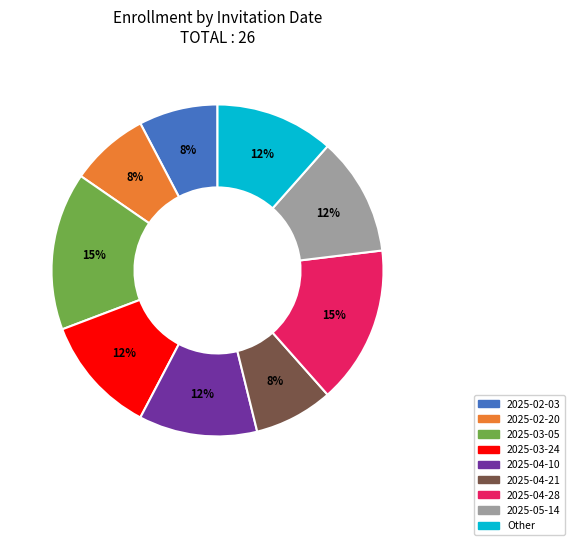

Approximately how many times larger is the value at 2025-03-05 compared to 2025-04-28?

1.0